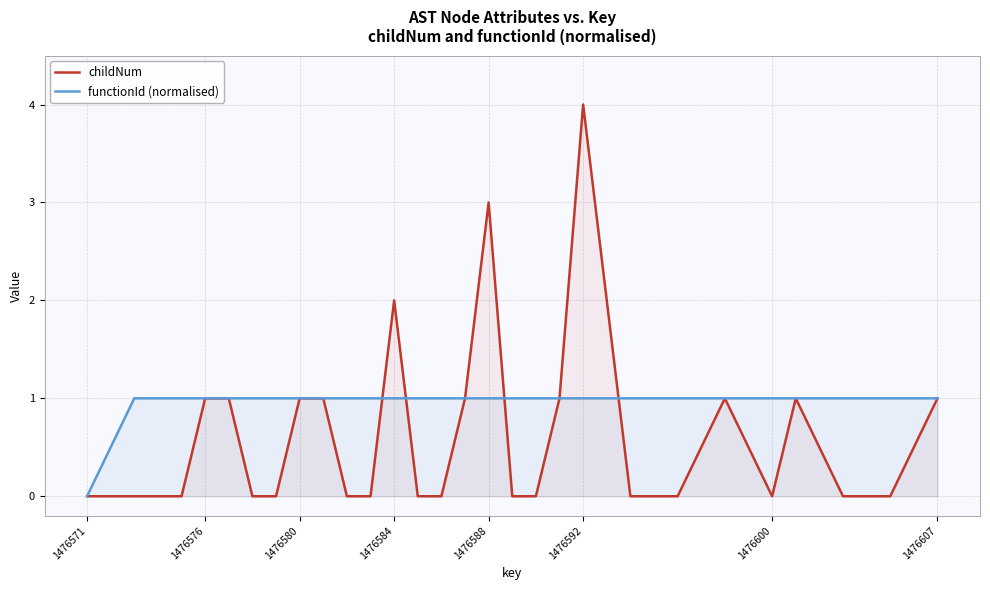

The value of childNum at 1476571 is 0. True or false?

True